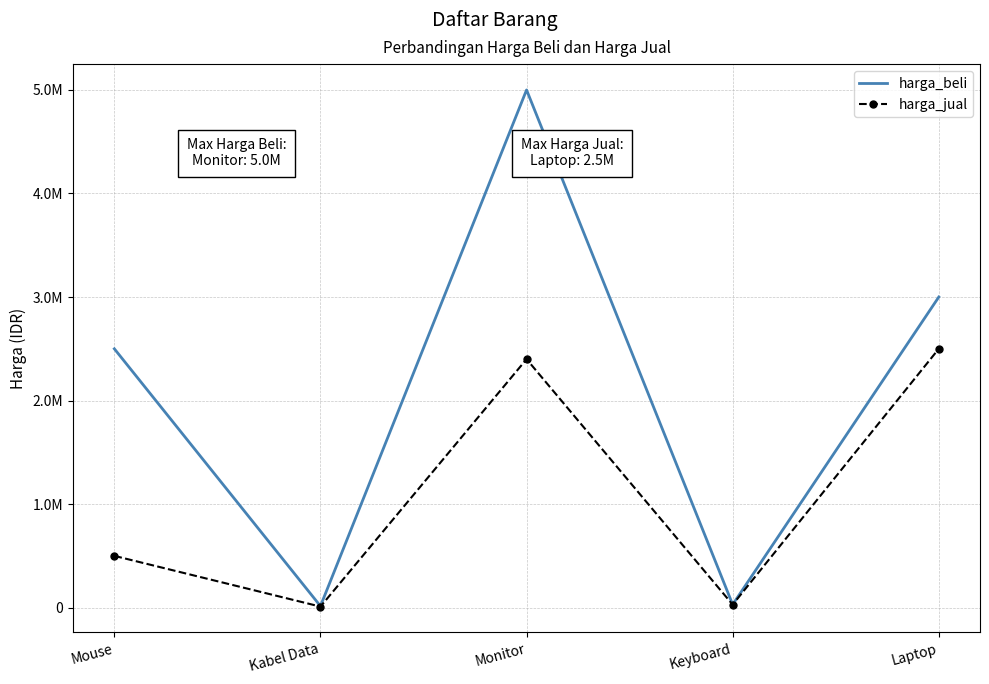

What is the minimum value for harga_beli?

15000